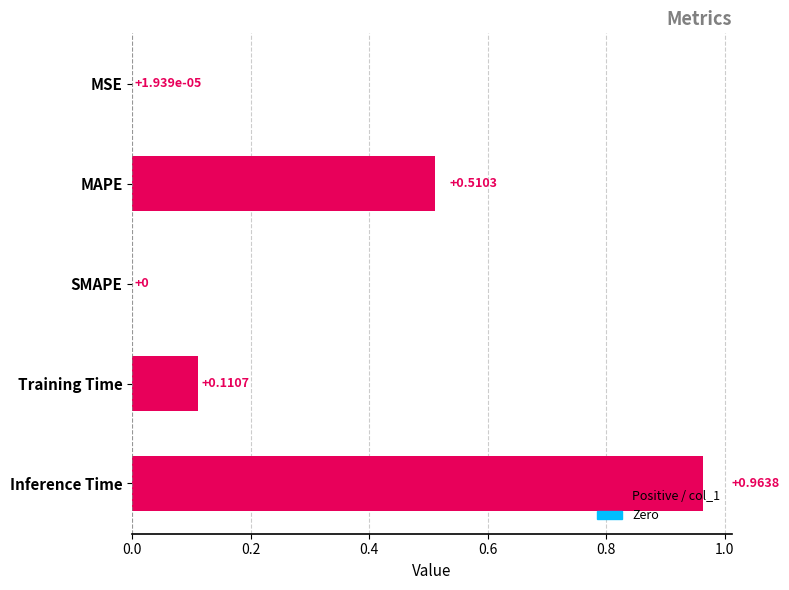

Which category has the highest value across all series?

Inference Time